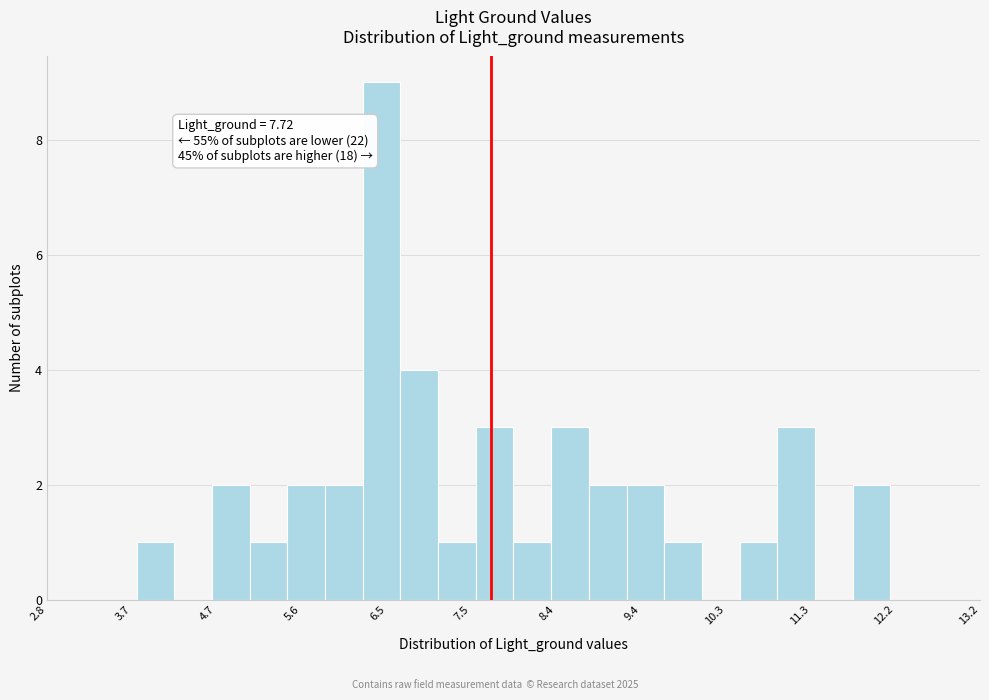

Which range on the x-axis has the tallest bar?

6.3 to 6.7